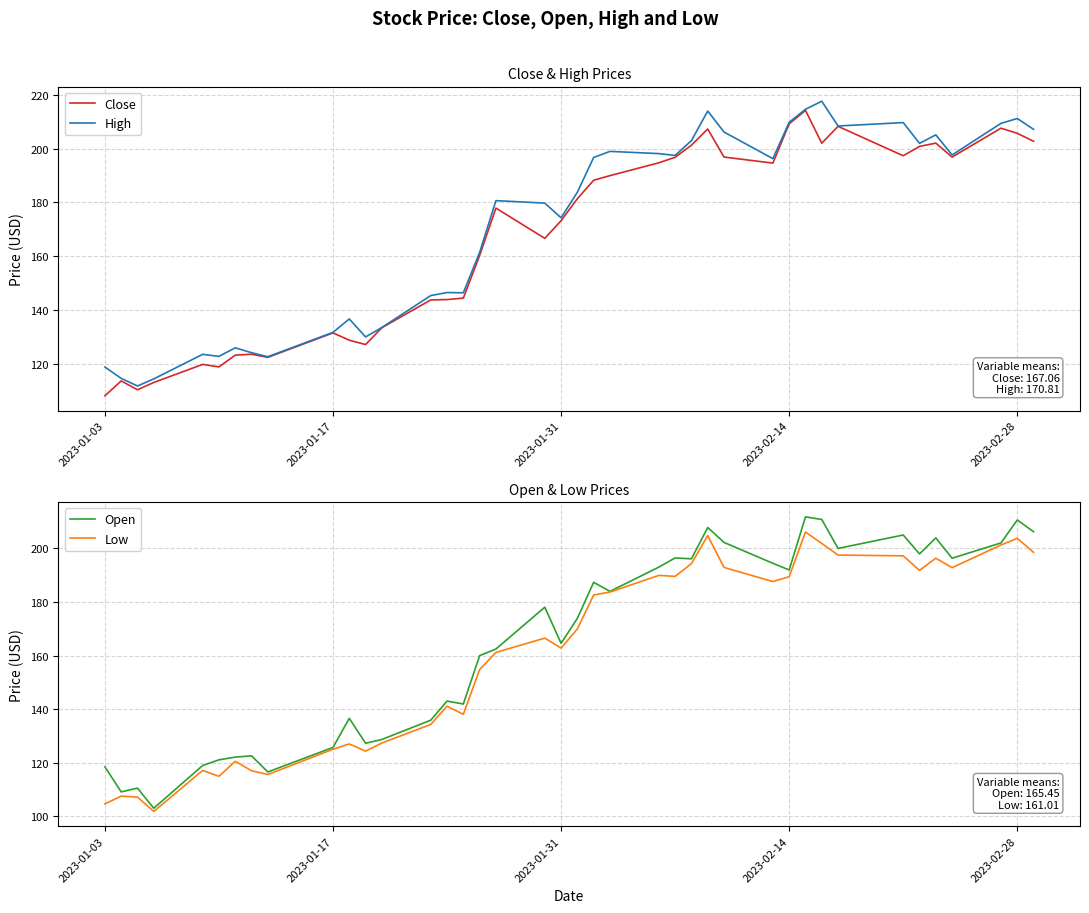

What is the minimum value for Close?

108.1